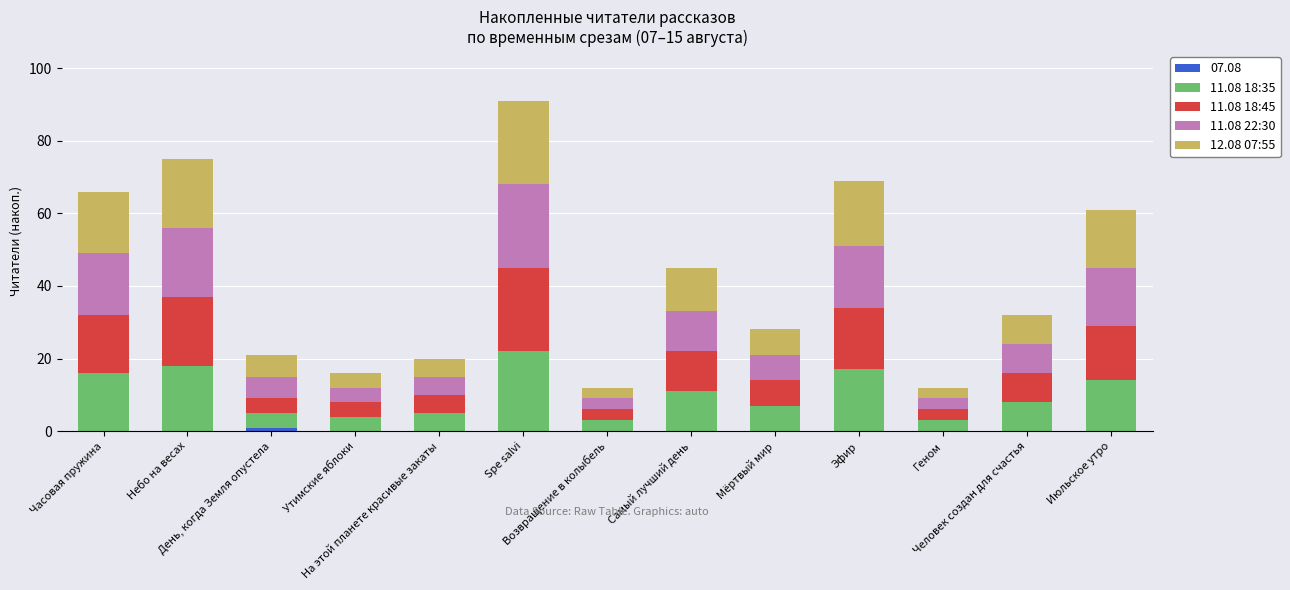

Are the bars horizontal?

No